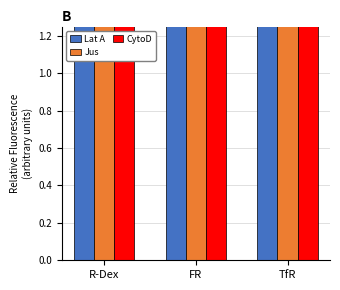

How many bars are there in total?

9